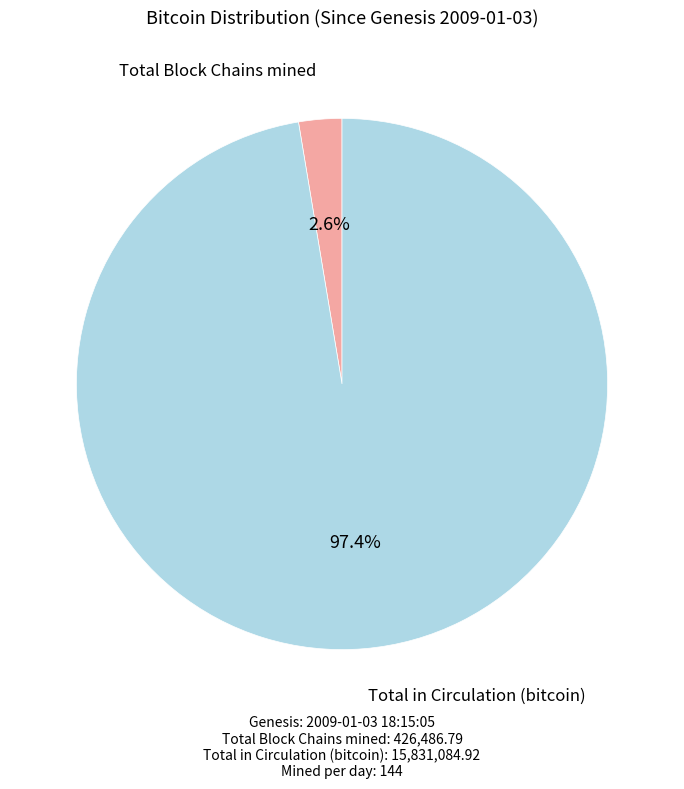

Is there any slice that represents more than half of the pie?

Yes